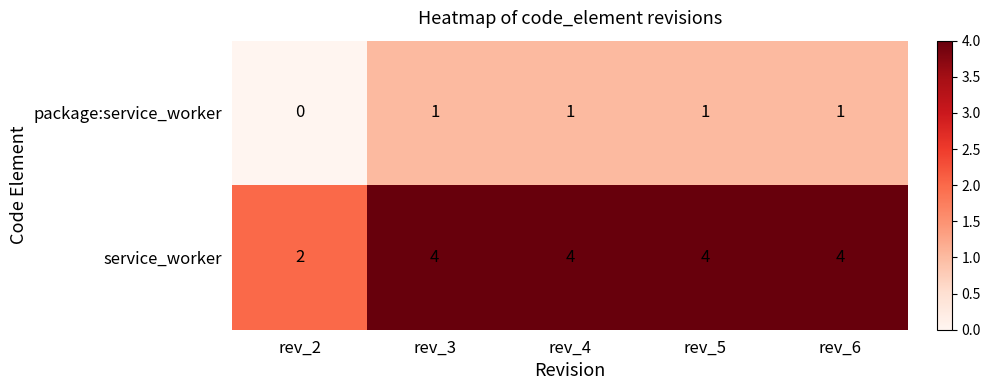

Count the number of data series in this chart.

2